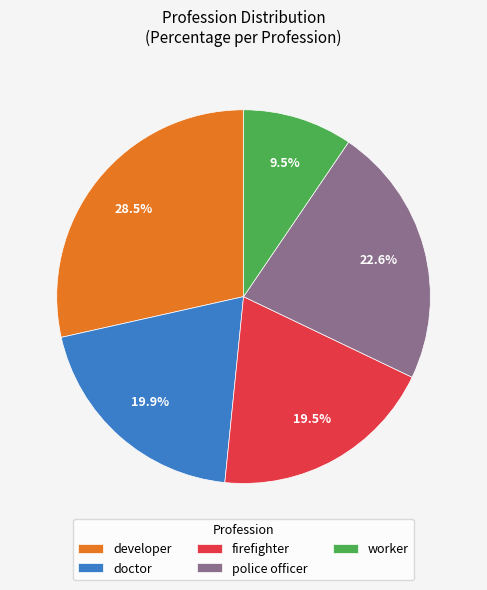

Is it true that doctor is 29% of the pie?

False